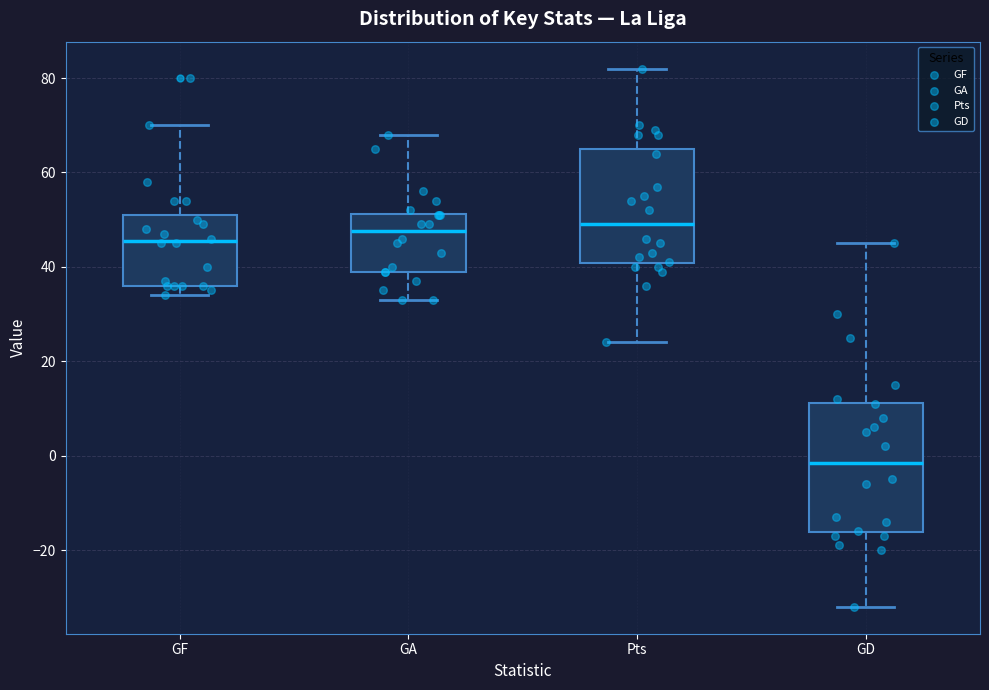

Where does the upper whisker of the box for GF end on the y-axis? The values are not printed on the chart, so give them approximately, as read against the axis.

70